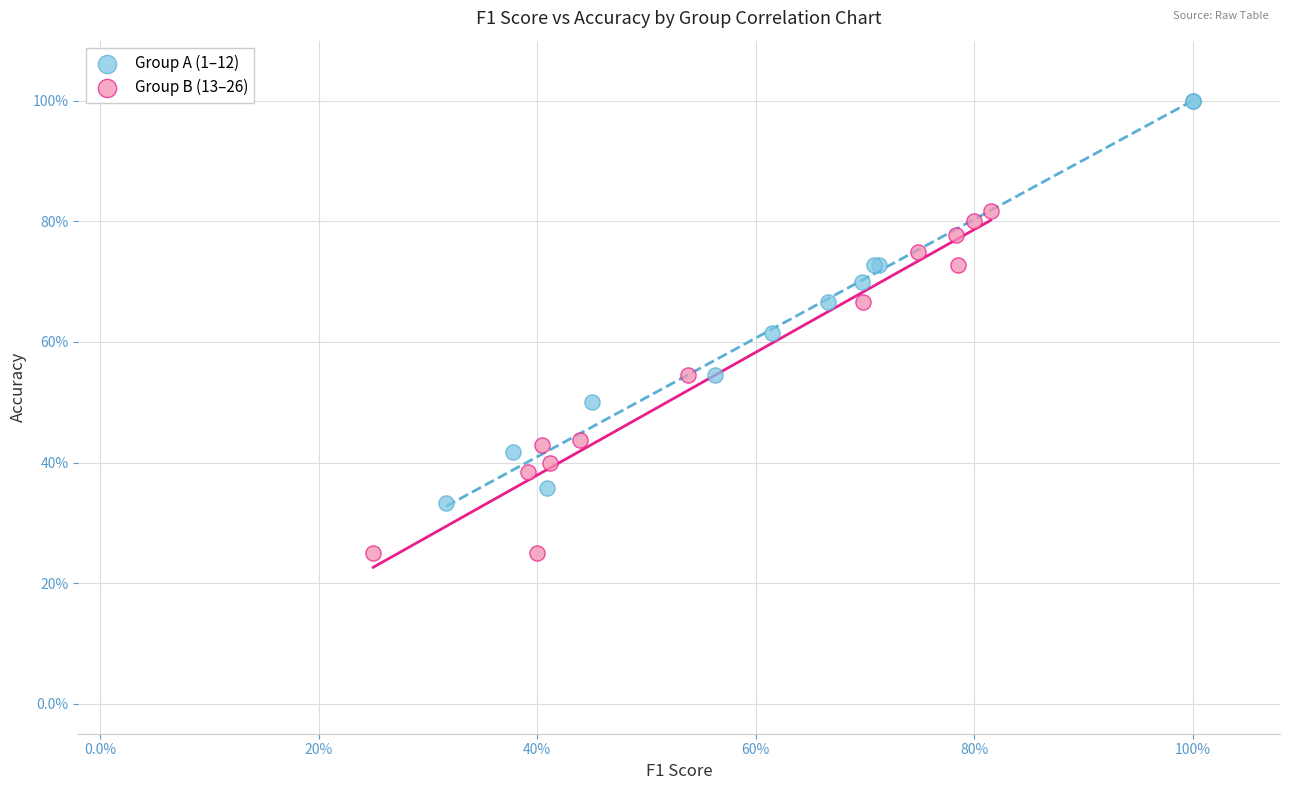

Which series has the widest spread of Y values?

Group A (1–12)